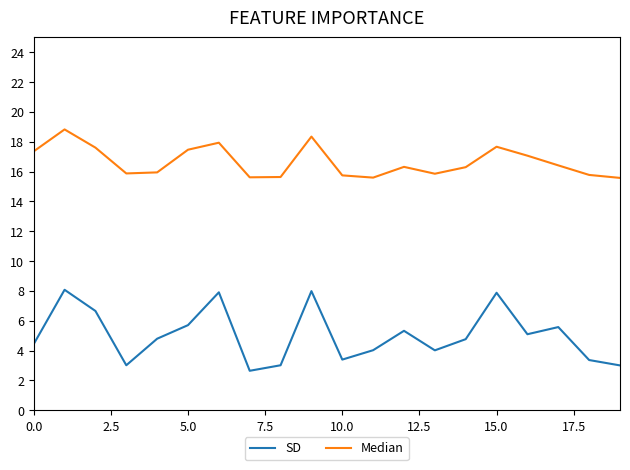

What is the difference between the maximum and minimum values in the SD series?

5.4